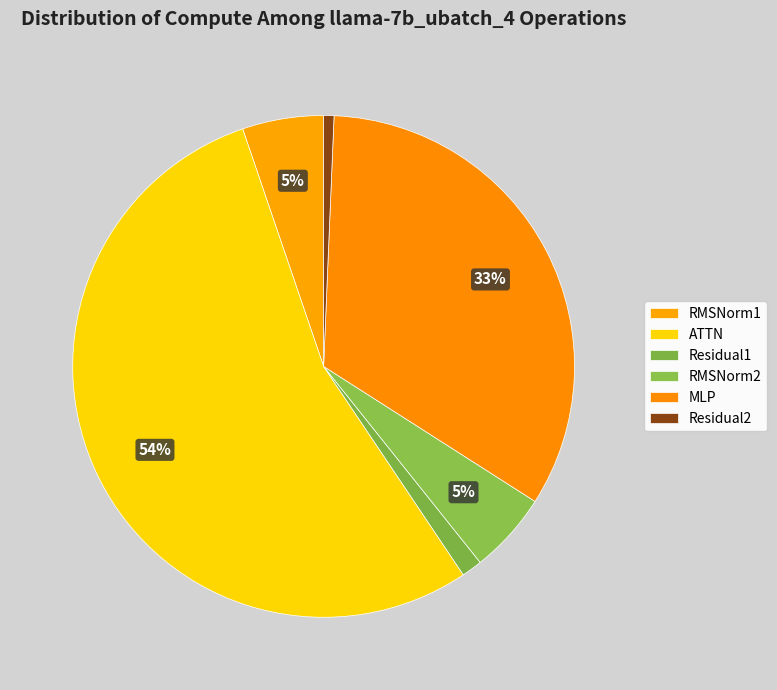

Which slice is the largest?

ATTN